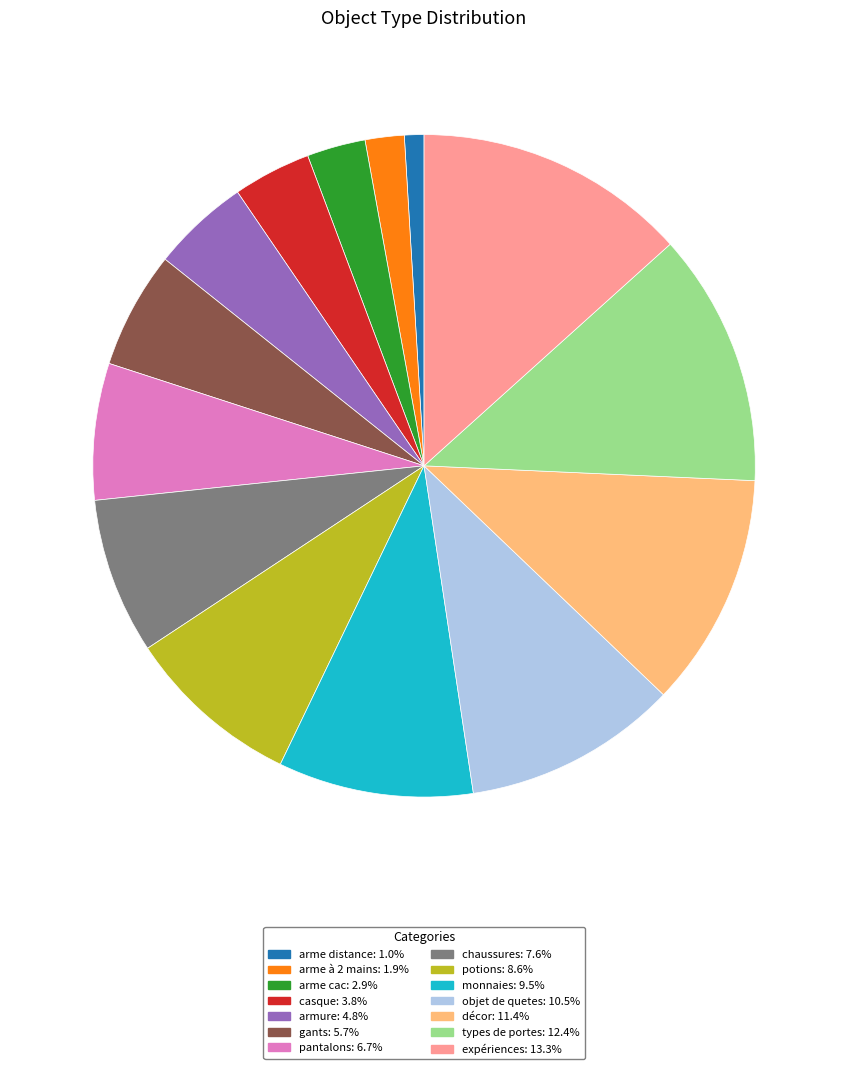

The monnaies slice represents 10% of the pie. True or false?

True